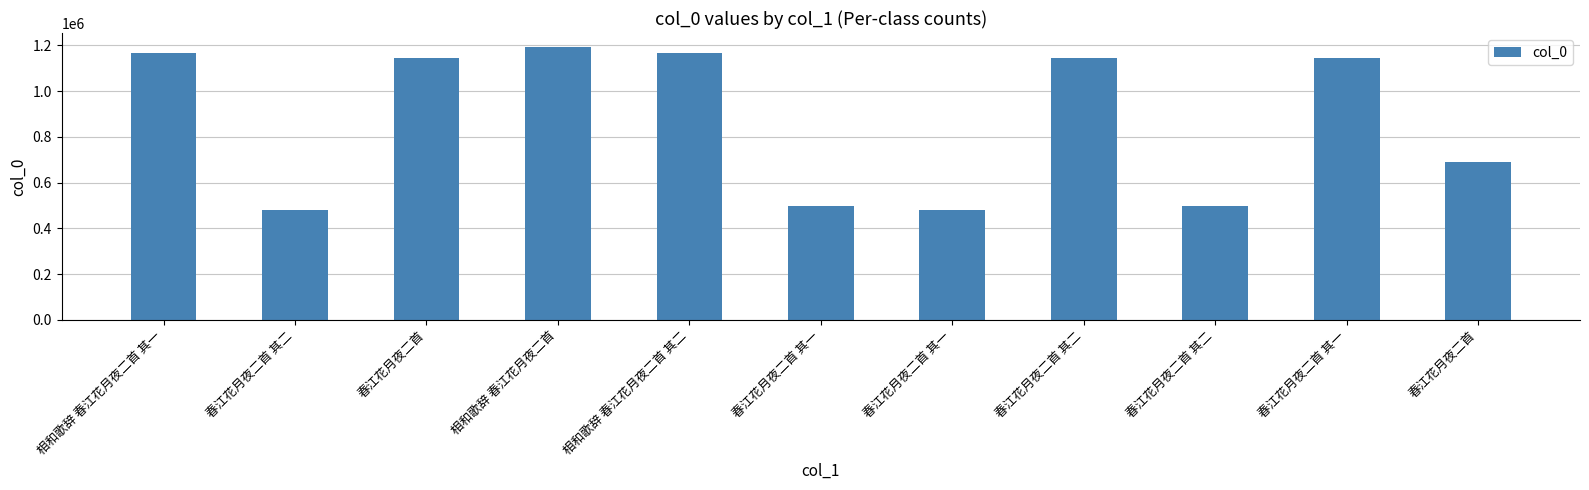

At which category does the chart reach its minimum across all series?

春江花月夜二首 其一